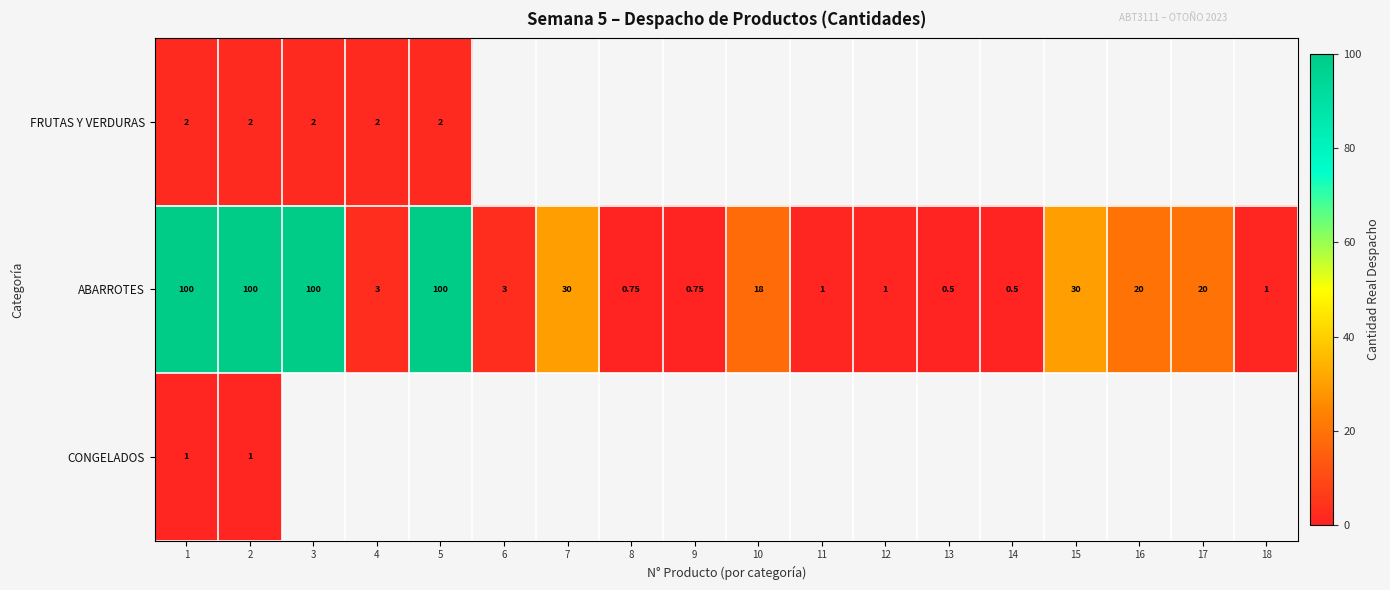

The ABARROTES series shows 18.0 at 10. True or false?

True